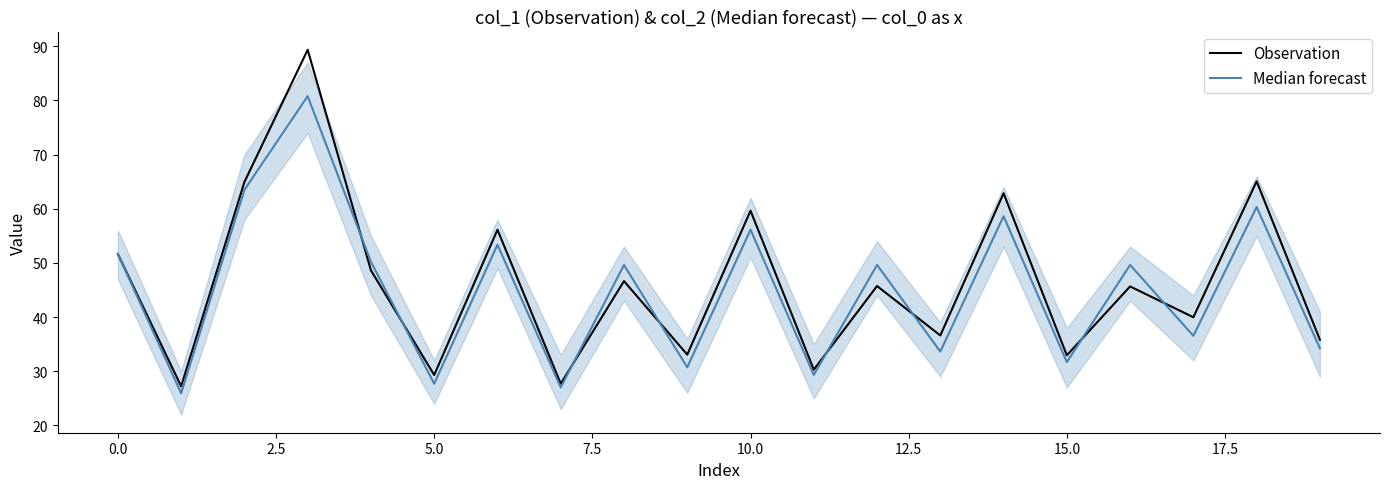

After their last crossing, which series has the higher values: Observation or Median forecast?

Observation